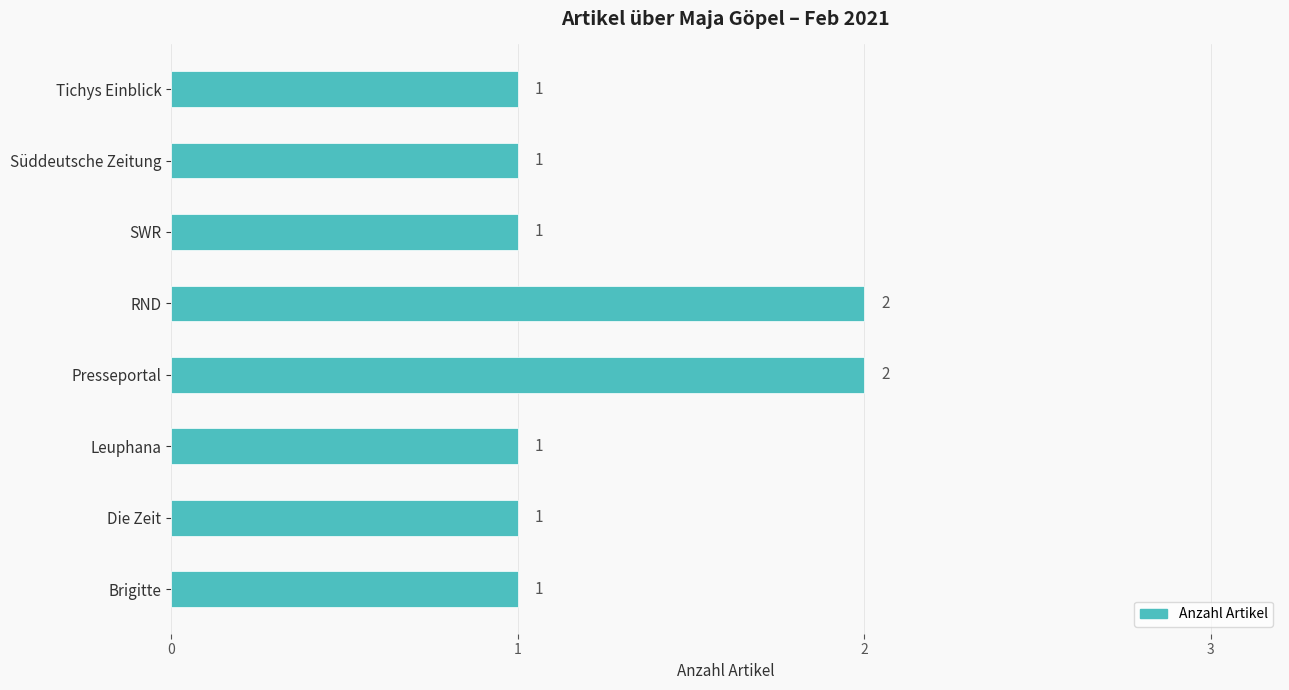

What is the greatest value displayed?

2